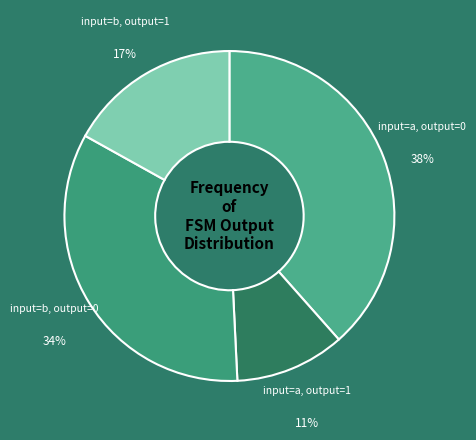

Approximately how many times larger is the value at input=a, output=1 compared to input=b, output=1?

0.6